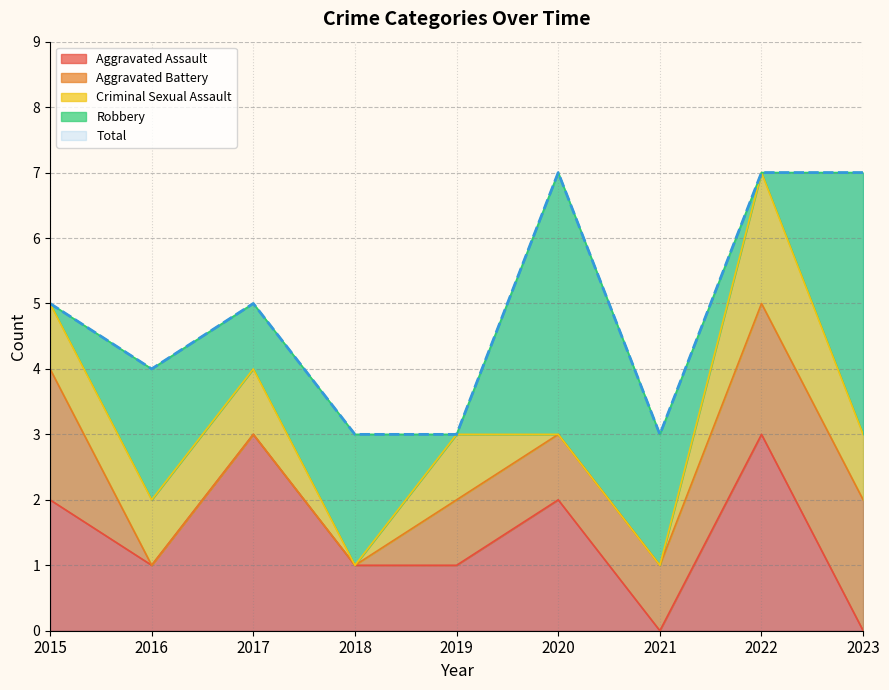

Reading left to right, what are all the values shown in this chart?

Aggravated Assault: 2015=2	2016=1	2017=3	2018=1	2019=1	2020=2	2021=0	2022=3	2023=0
Aggravated Battery: 2015=2	2016=0	2017=0	2018=0	2019=1	2020=1	2021=1	2022=2	2023=2
Criminal Sexual Assault: 2015=1	2016=1	2017=1	2018=0	2019=1	2020=0	2021=0	2022=2	2023=1
Robbery: 2015=0	2016=2	2017=1	2018=2	2019=0	2020=4	2021=2	2022=0	2023=4
Total: 2015=5	2016=4	2017=5	2018=3	2019=3	2020=7	2021=3	2022=7	2023=7